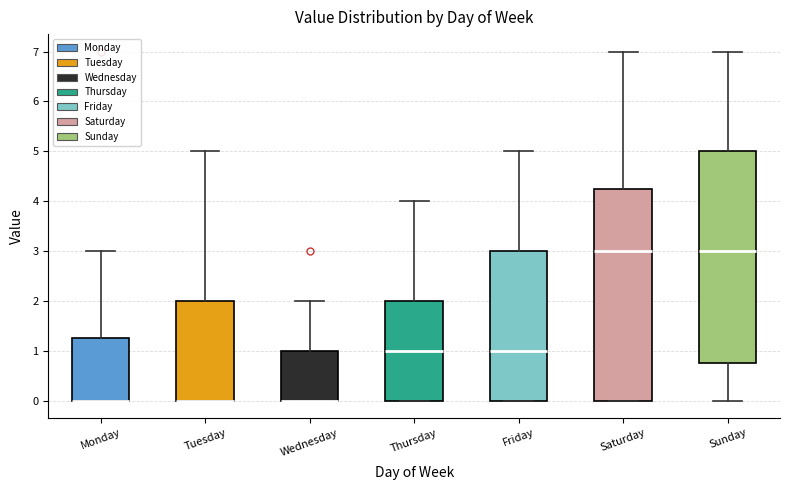

Reading left to right, transcribe this box plot: for each box, give where its median line is, the range the box spans, and where its two whiskers end, as read against the y-axis. The values are not printed on the chart, so give them approximately, as read against the axis.

Monday: median 0.0 (drawn on the box's lower edge), box 0.0 to 1.3, whiskers 0.0 to 3.0
Tuesday: median 0.0 (drawn on the box's lower edge), box 0.0 to 2.0, whiskers 0.0 to 5.0
Wednesday: median 0.0 (drawn on the box's lower edge), box 0.0 to 1.0, whiskers 0.0 to 2.0
Thursday: median 1.0, box 0.0 to 2.0, whiskers 0.0 to 4.0
Friday: median 1.0, box 0.0 to 3.0, whiskers 0.0 to 5.0
Saturday: median 3.0, box 0.0 to 4.3, whiskers 0.0 to 7.0
Sunday: median 3.0, box 0.8 to 5.0, whiskers 0.0 to 7.0